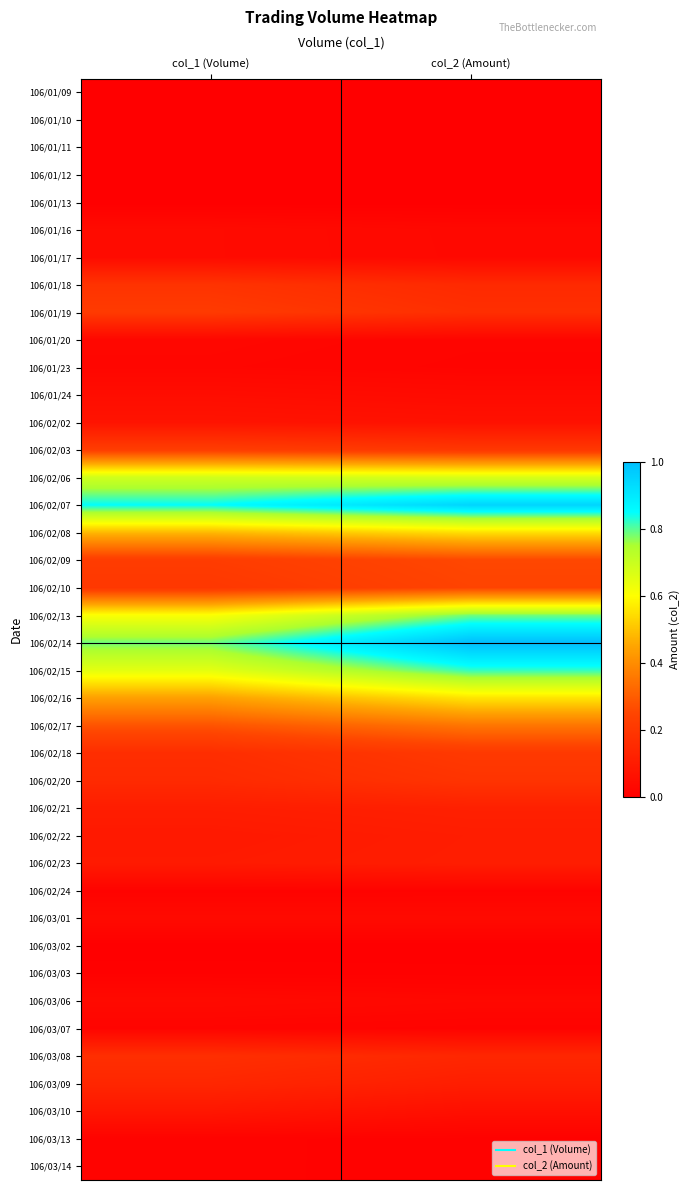

At col_1 (Volume), list the series in order from largest to smallest.

106/02/07, 106/02/14, 106/02/06, 106/02/15, 106/02/13, 106/02/08, 106/02/16, 106/02/17, 106/02/03, 106/02/09, 106/01/19, 106/02/10, 106/01/18, 106/03/08, 106/02/18, 106/02/20, 106/03/09, 106/02/21, 106/02/23, 106/02/22, 106/03/10, 106/02/02, 106/01/24, 106/01/16, 106/01/17, 106/03/01, 106/03/06, 106/01/20, 106/01/23, 106/03/07, 106/02/24, 106/03/13, 106/03/14, 106/03/03, 106/01/09, 106/01/10, 106/01/11, 106/01/12, 106/01/13, 106/03/02